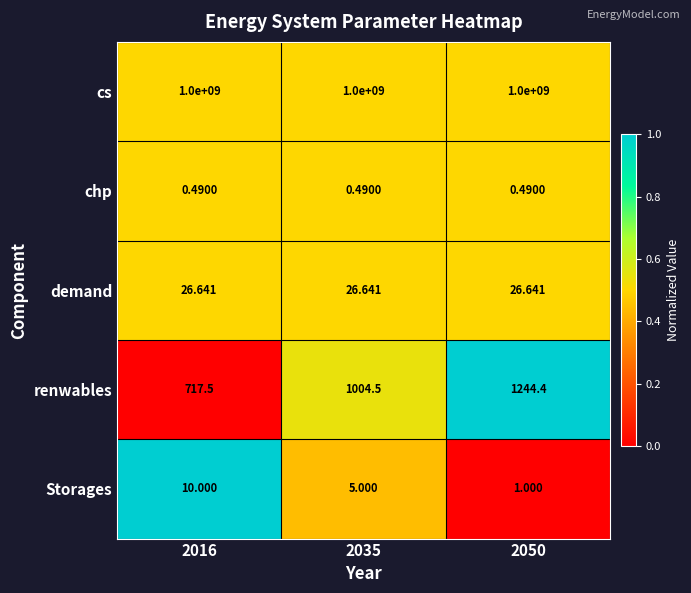

Between 2035 and 2050, which series saw the biggest shift?

renwables